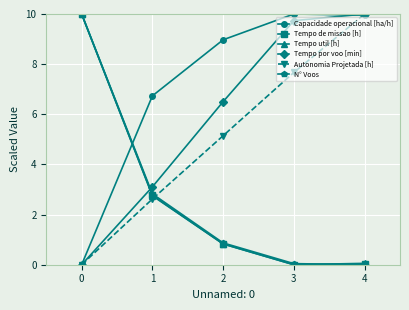

At which category does Capacidade operacional [ha/h] reach its first local peak?

3